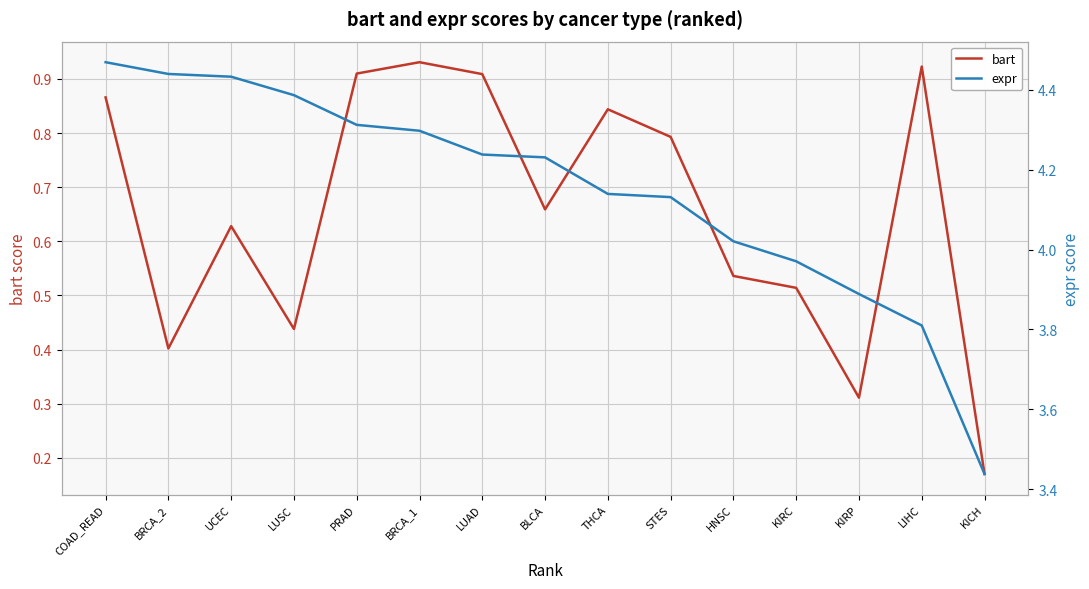

The value of bart at BRCA_1 is 0.4. True or false?

False